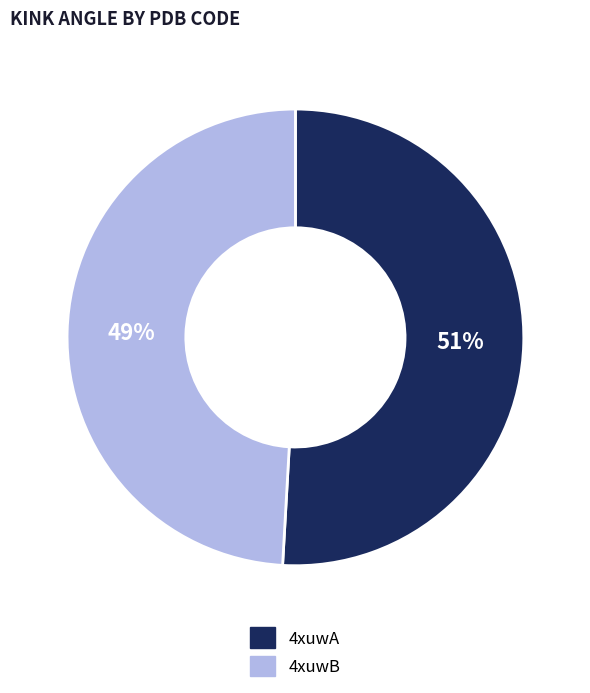

To the nearest percent, what is the average slice percentage?

50%